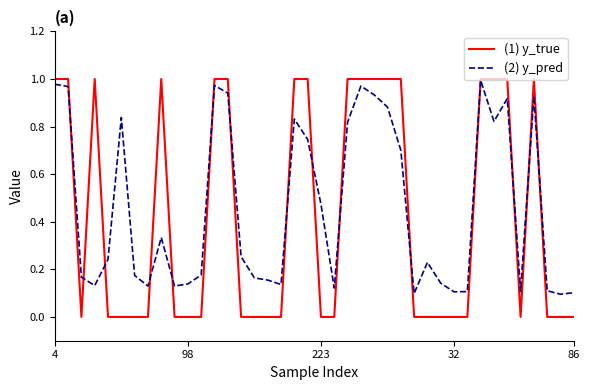

Is this an area chart (filled region under the line)?

No